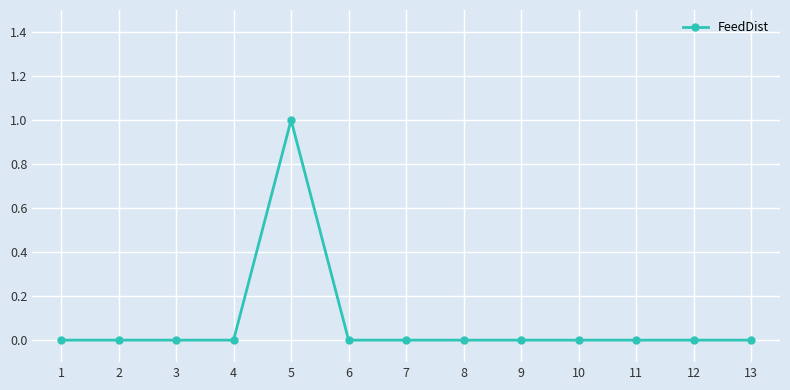

How many data points does each series have?

13